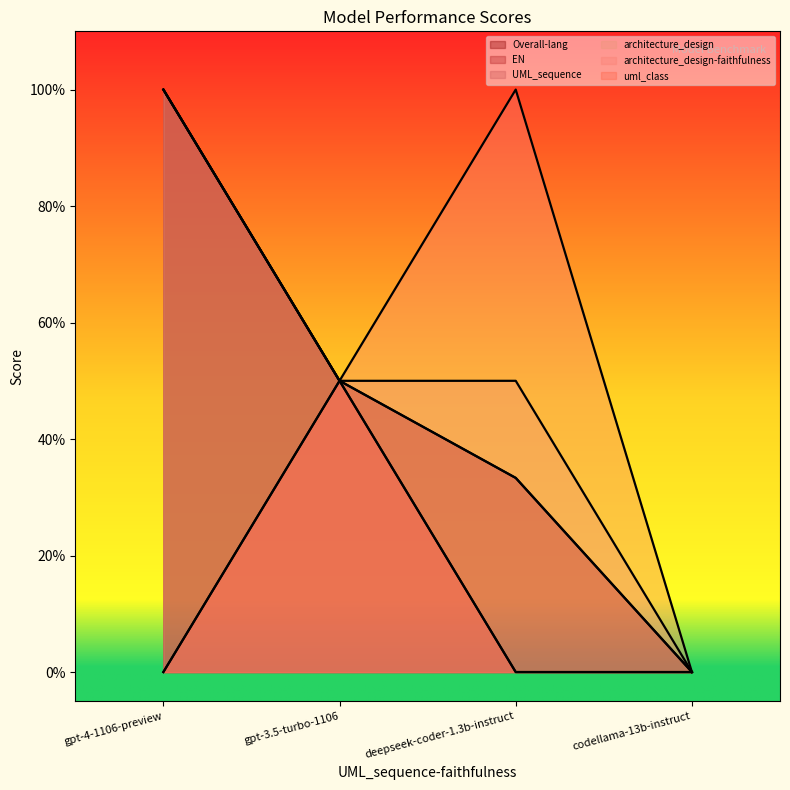

What is the label of the 1st point from the left?

gpt-4-1106-preview